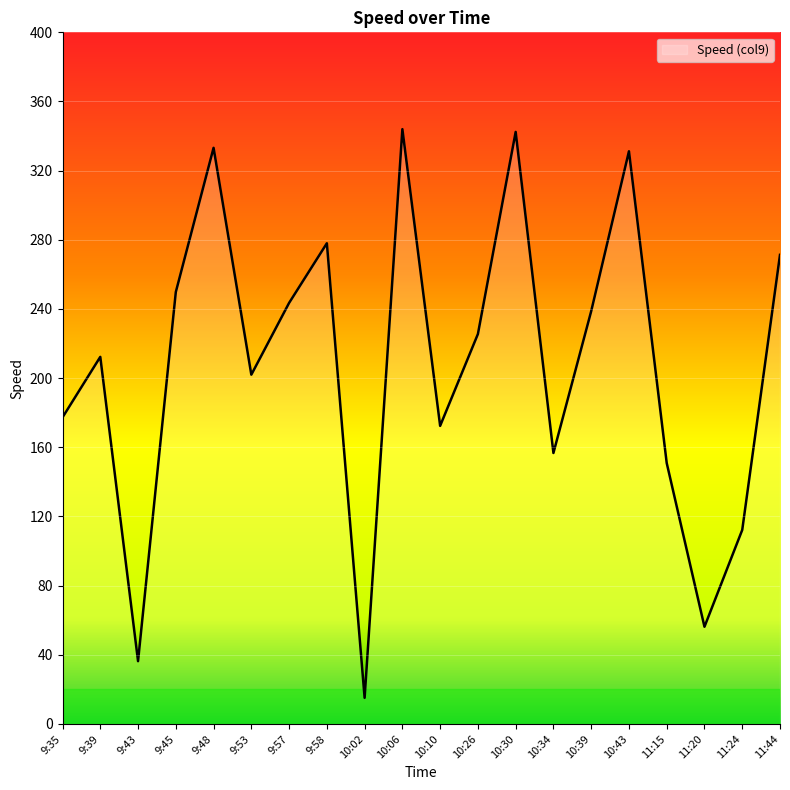

Read the value at 9:43.

36.3